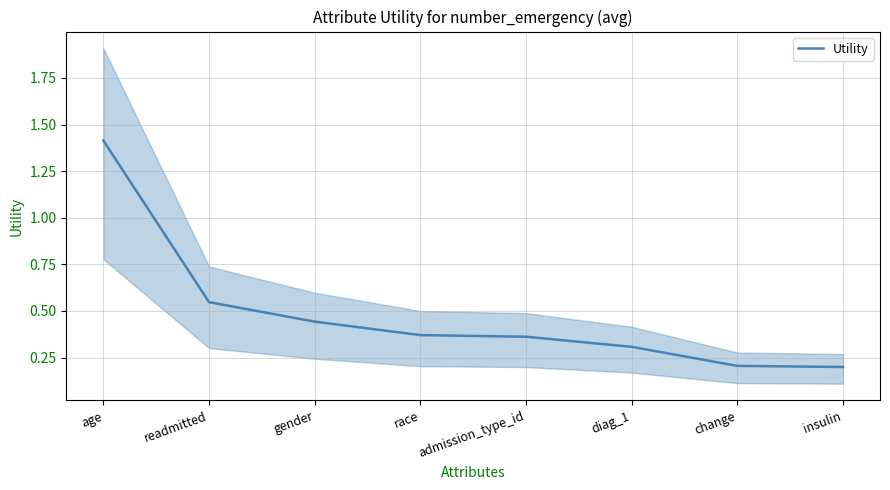

What position from the left is change?

7